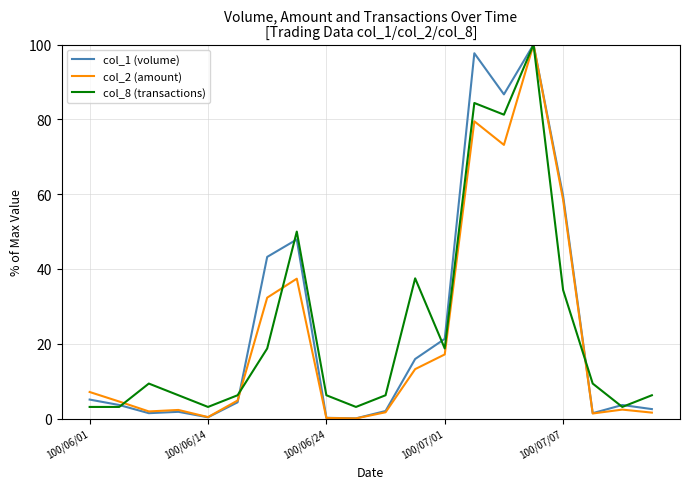

What is the greatest value displayed?

100.0